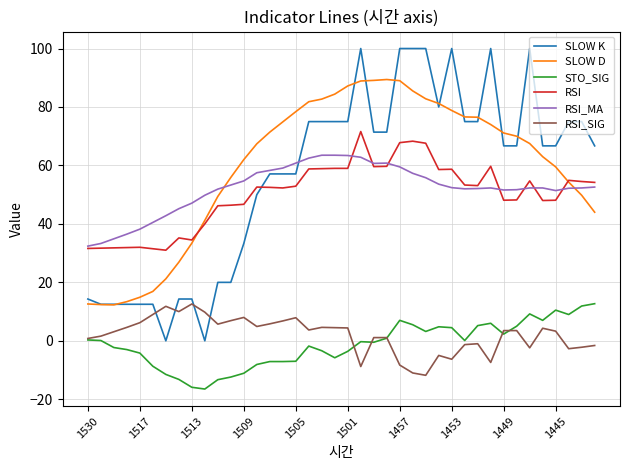

Which series ends up on top after the final intersection of SLOW K and RSI_SIG?

SLOW K